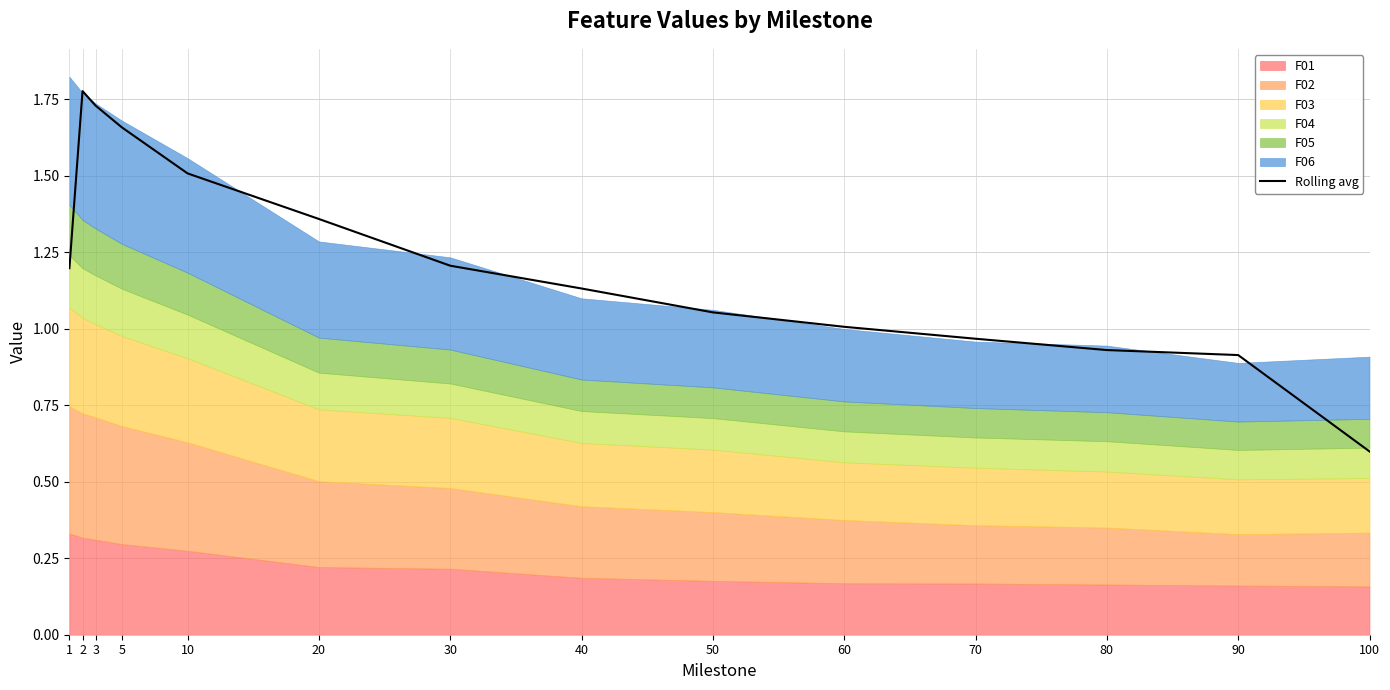

How many data points does each series have?

14